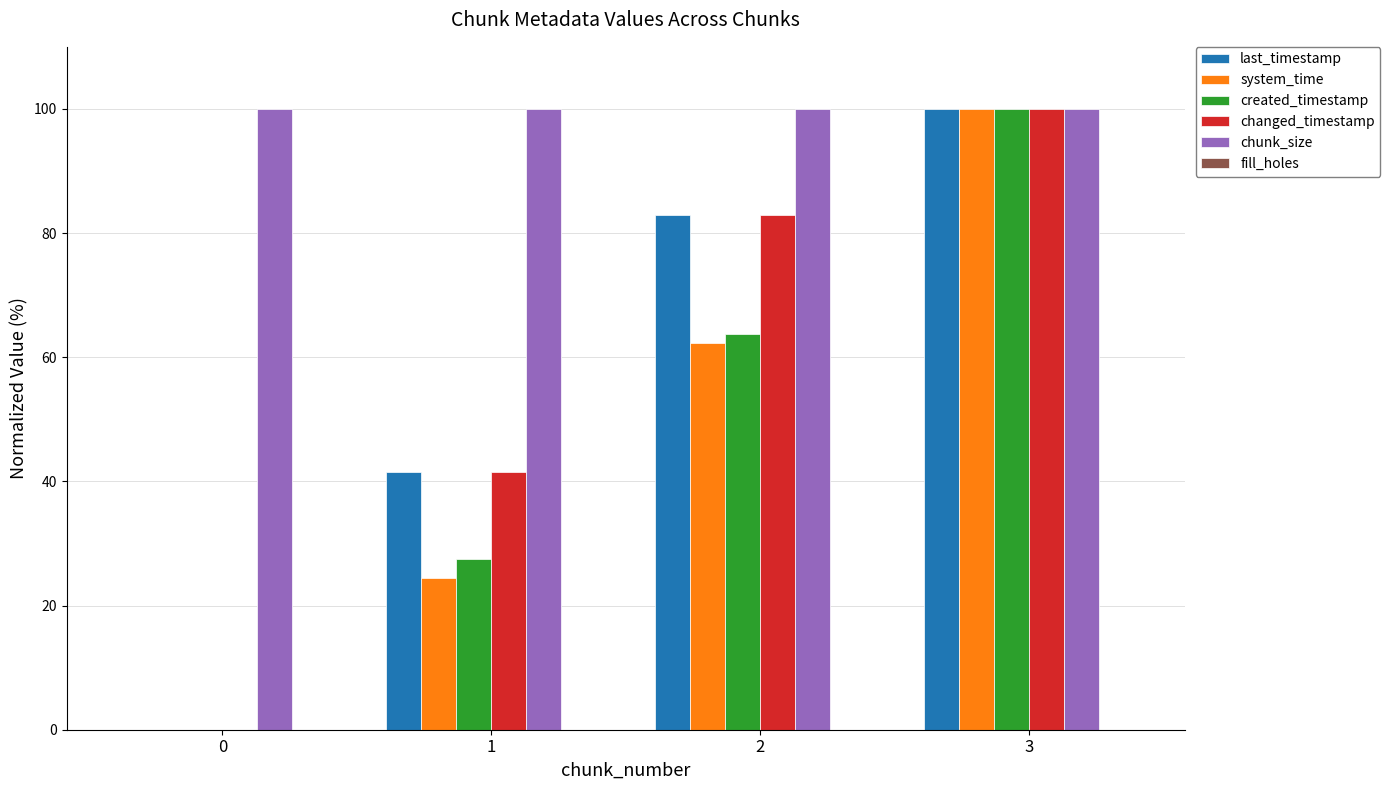

Reading left to right, list all the values displayed in this chart.

last_timestamp: 0=0.0	1=41.5	2=83.0	3=100.0
system_time: 0=0.0	1=24.4	2=62.3	3=100.0
created_timestamp: 0=0.0	1=27.4	2=63.8	3=100.0
changed_timestamp: 0=0.0	1=41.5	2=83.0	3=100.0
chunk_size: 0=100.0	1=100.0	2=100.0	3=100.0